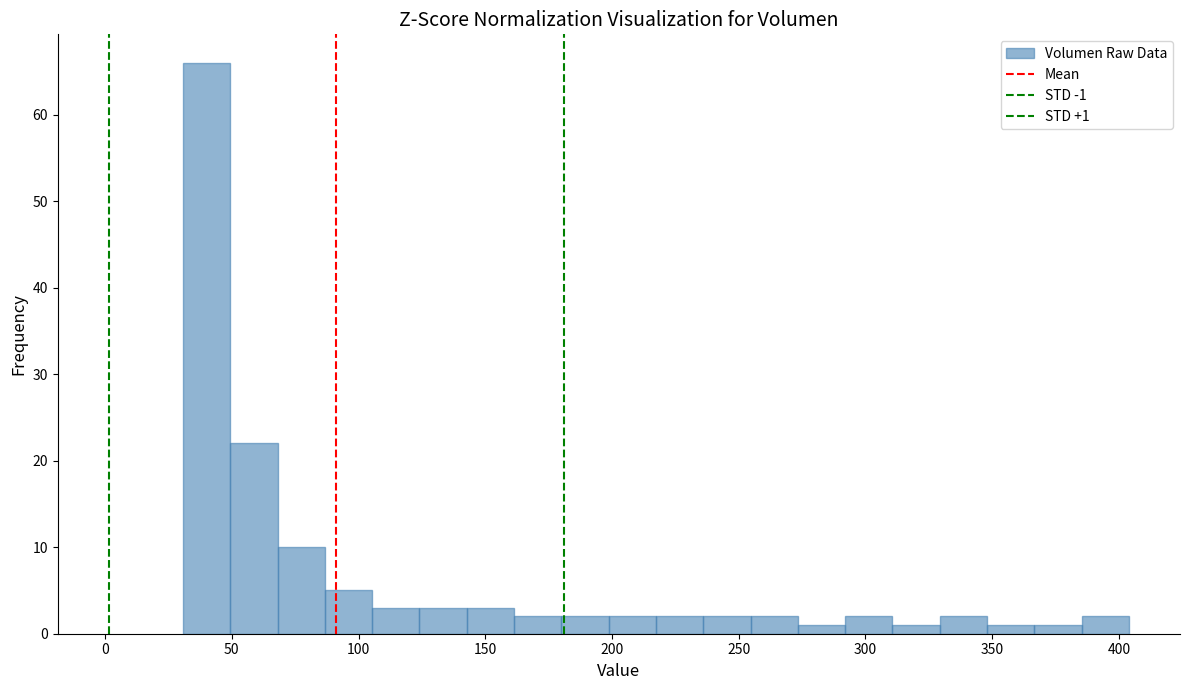

Around what value on the x-axis is the tallest bar? Give the approximate position of its centre, as read against the axis.

40